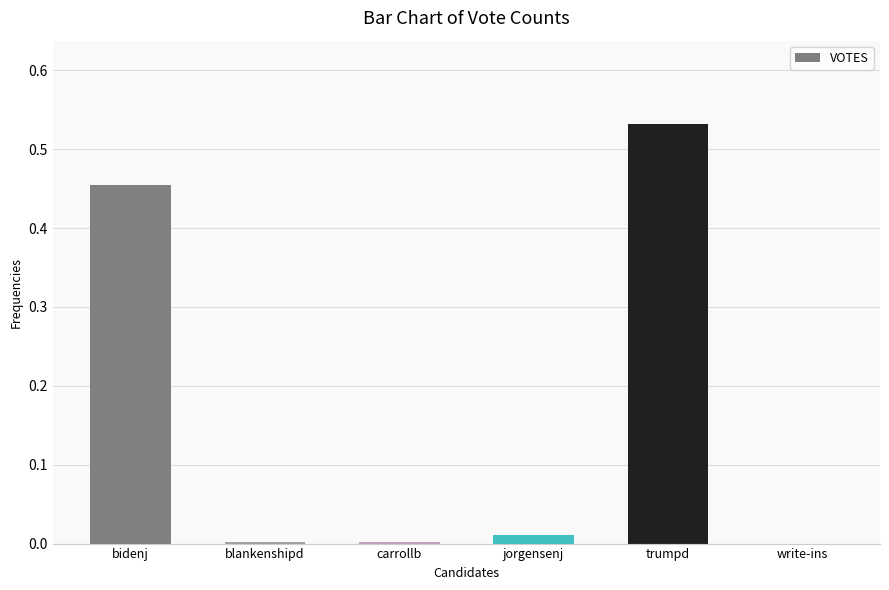

What is the change in value from bidenj to trumpd?

+0.1